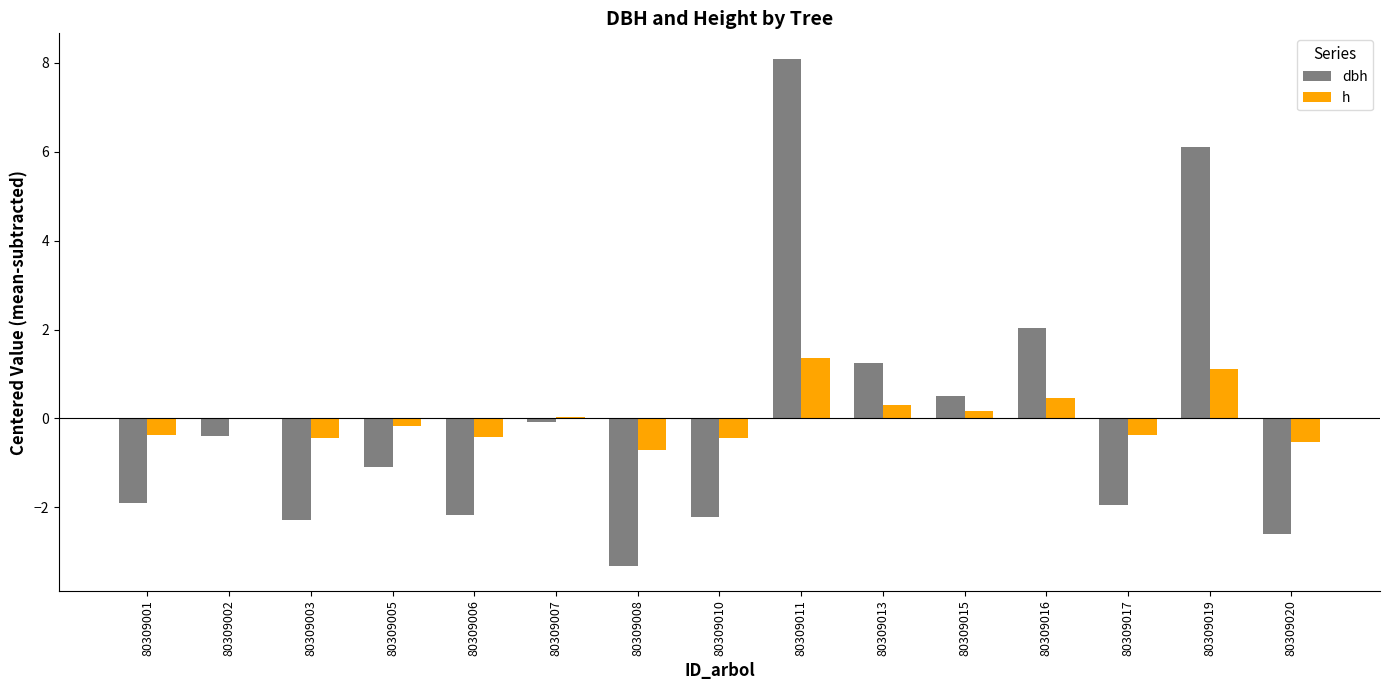

What is the greatest value displayed?

8.1